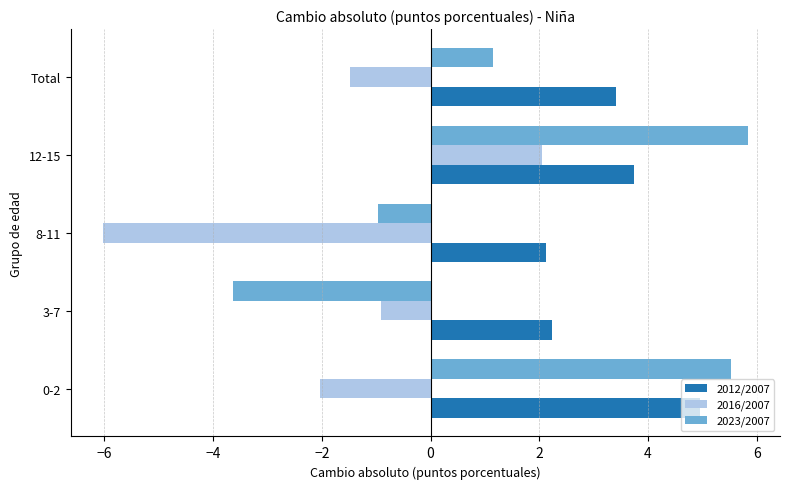

What is the difference between the second highest and second lowest values in the 2023/2007 series?

6.5